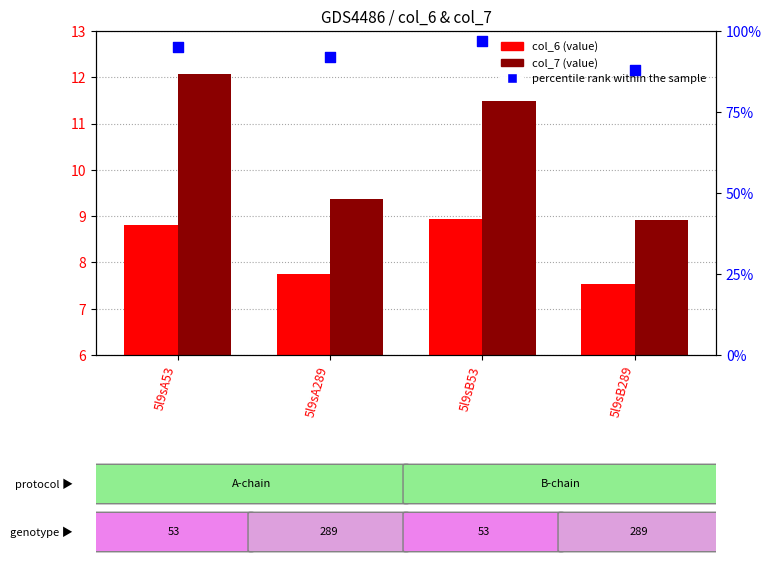

What is the total value across all series at 5l9sA289?

109.1